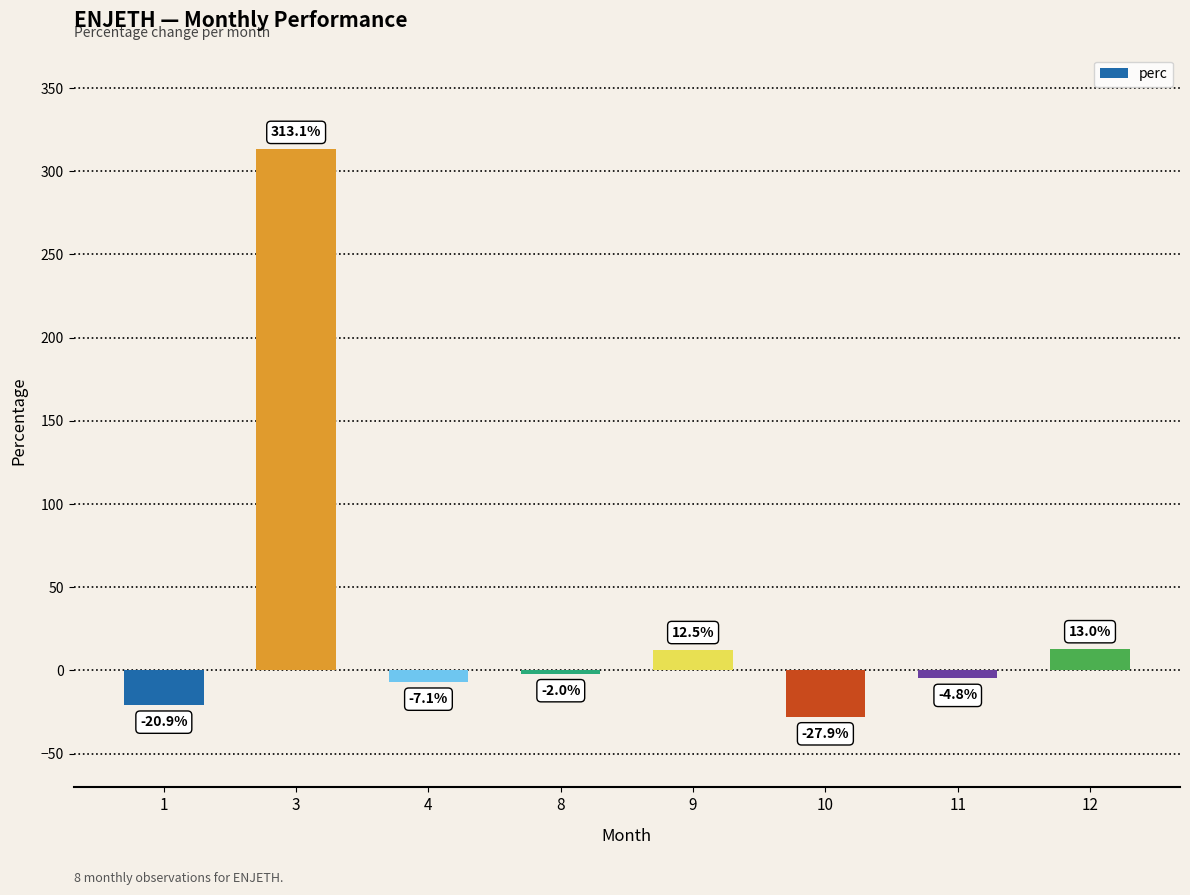

Reading left to right, transcribe all the data shown in this chart.

-20.9	313.1	-7.1	-2.0	12.5	-27.9	-4.8	13.0